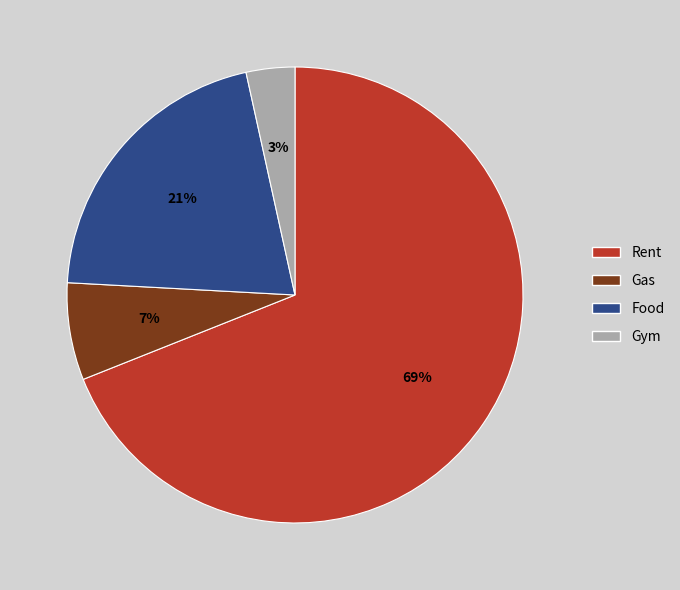

Does any single category account for the majority?

Yes